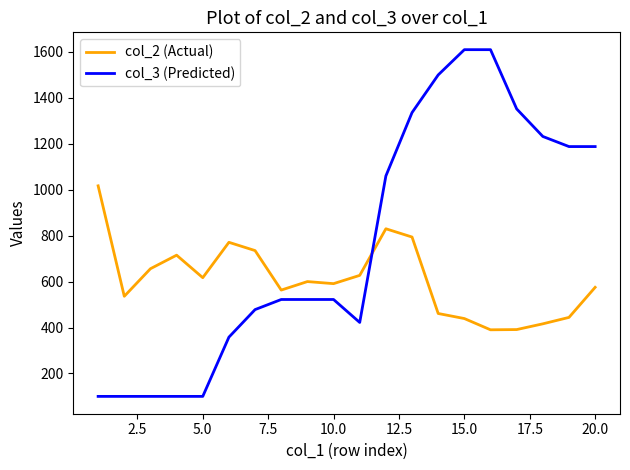

Which series has the widest spread of values?

col_3 (Predicted)